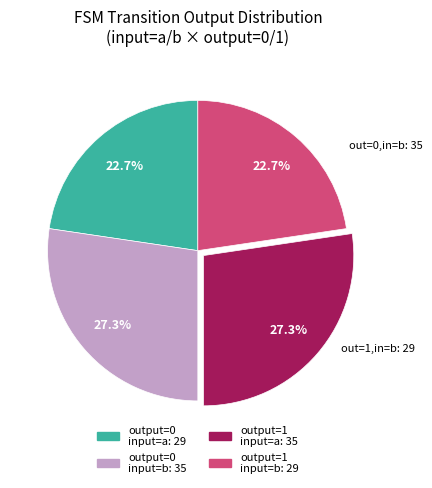

Is there a majority slice in this chart?

No